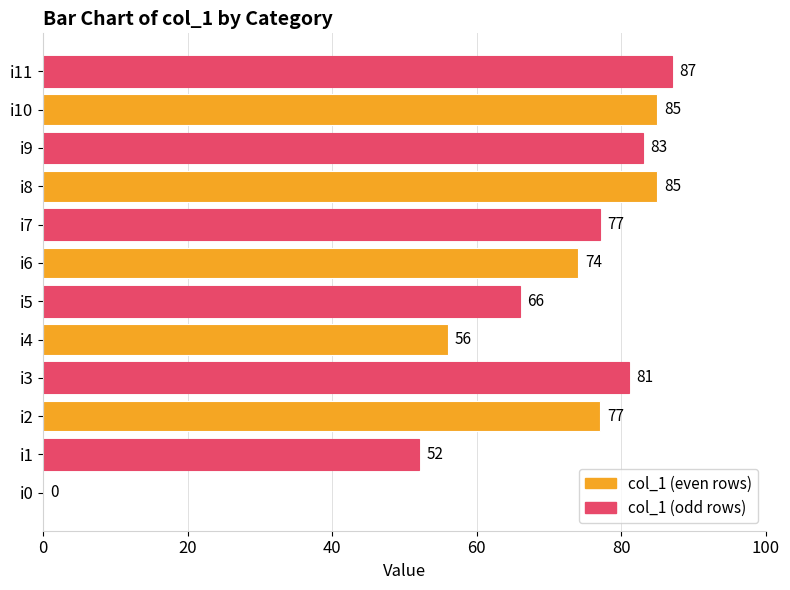

What is the sum of all values?

823